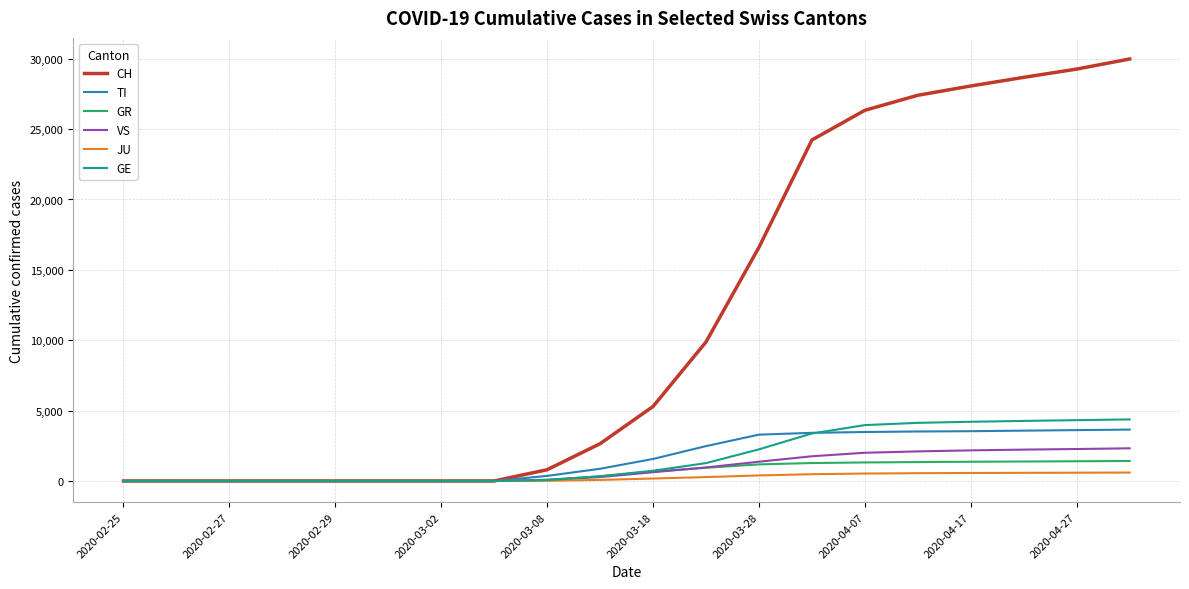

Which series has the largest range (max minus min)?

CH